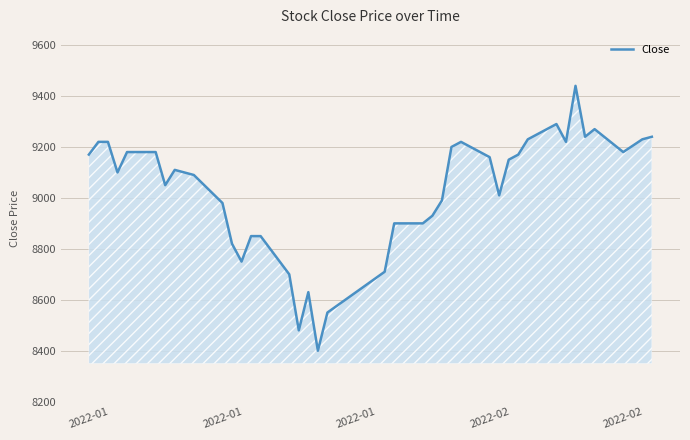

How many distinct data groups are displayed?

1